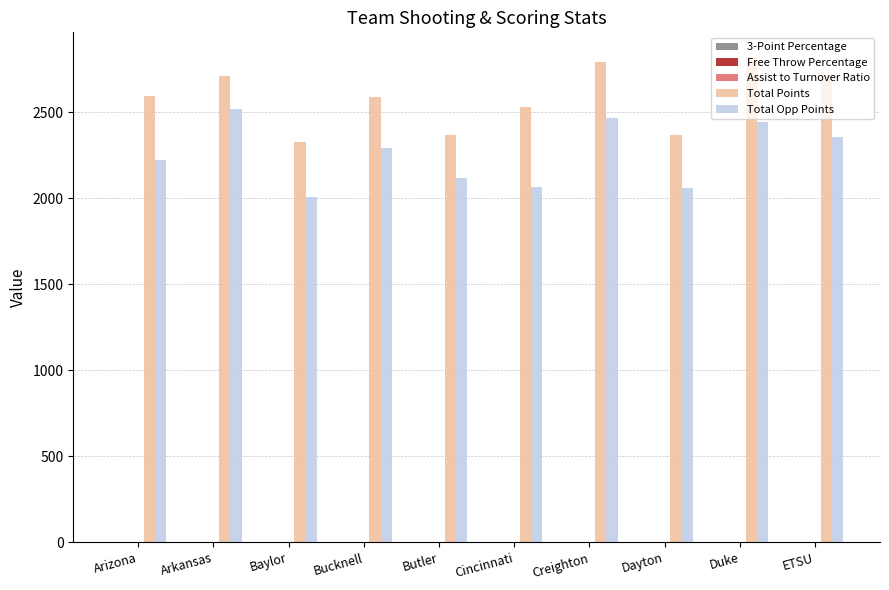

Is it true that Total Points equals 4097.3 at Bucknell?

False